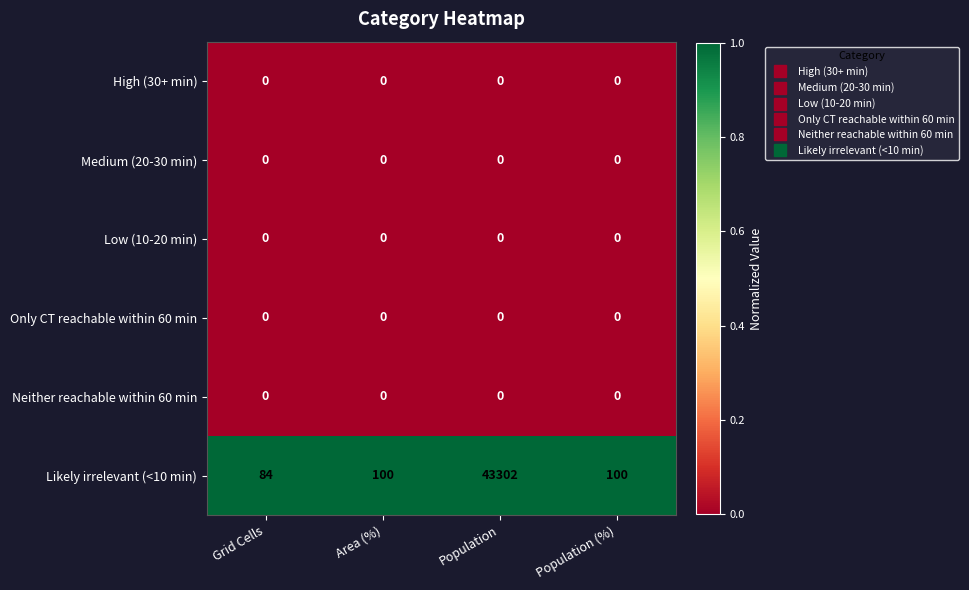

Which category has the highest value in the Likely irrelevant (<10 min) series?

Population